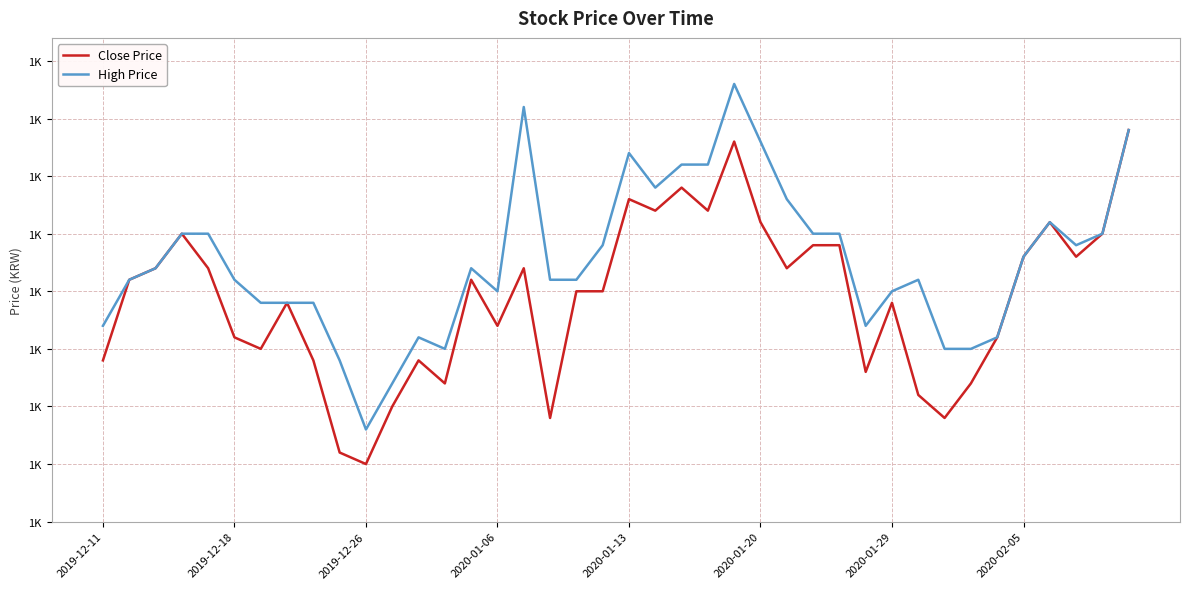

Does the chart have visible grid lines?

Yes